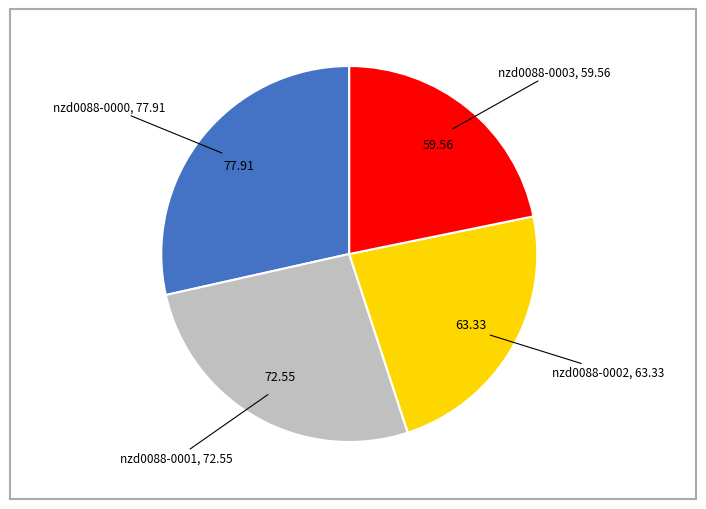

Is there a majority slice in this chart?

No